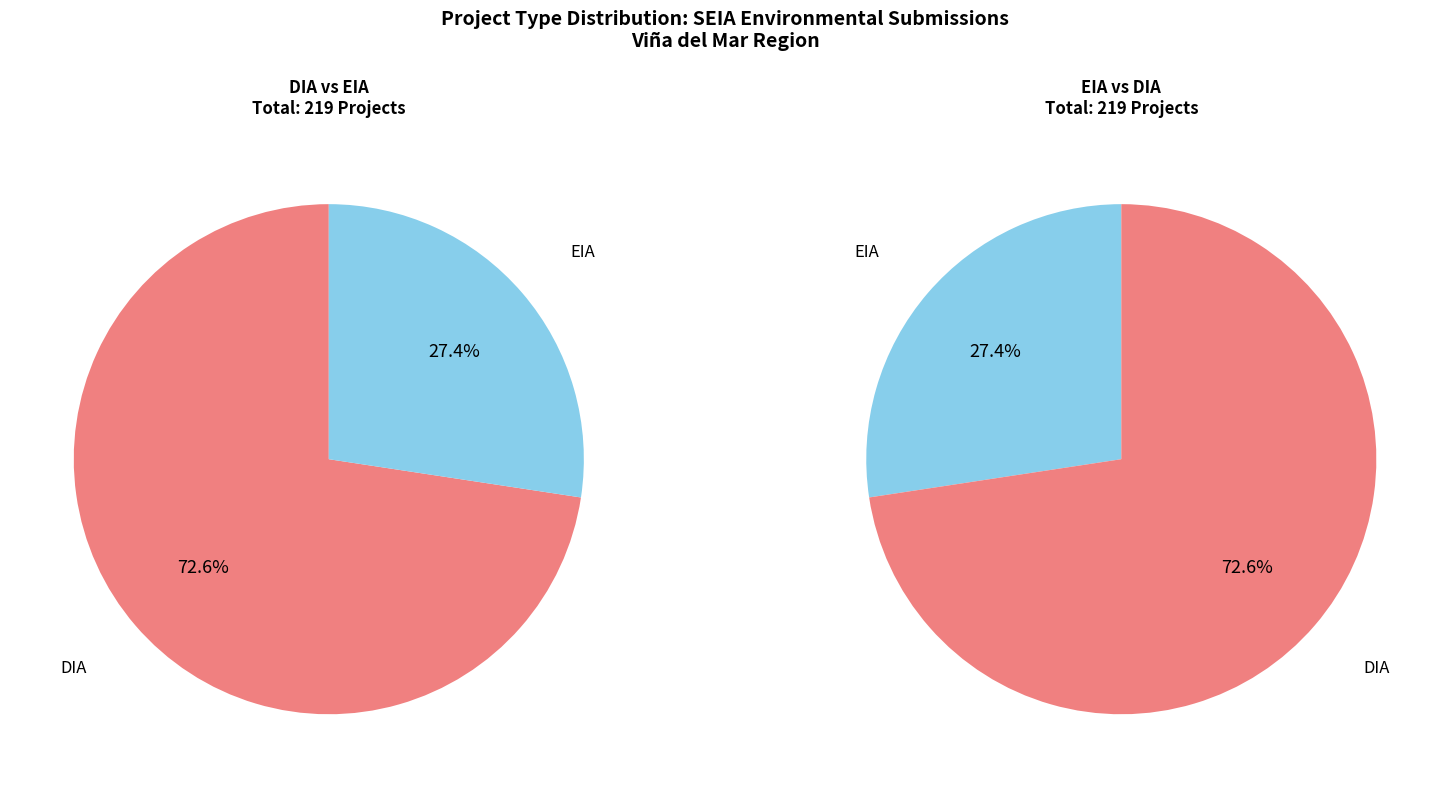

Is EIA the majority of the pie?

No